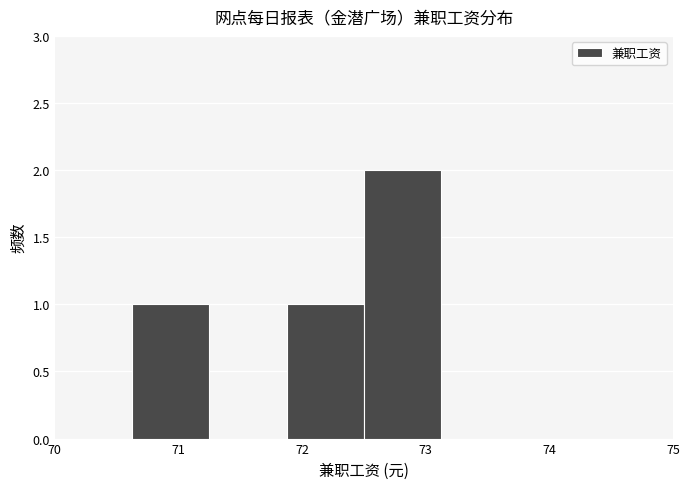

Reading left to right, transcribe this chart: for each bar, give the range it covers on the x-axis and its height. Neither the bar edges nor the heights are printed on the chart, so give them approximately, as read against the axes.

70.0 to 70.6: 0
70.6 to 71.3: 1
71.3 to 71.9: 0
71.9 to 72.5: 1
72.5 to 73.1: 2
73.1 to 73.8: 0
73.8 to 74.4: 0
74.4 to 75.0: 0